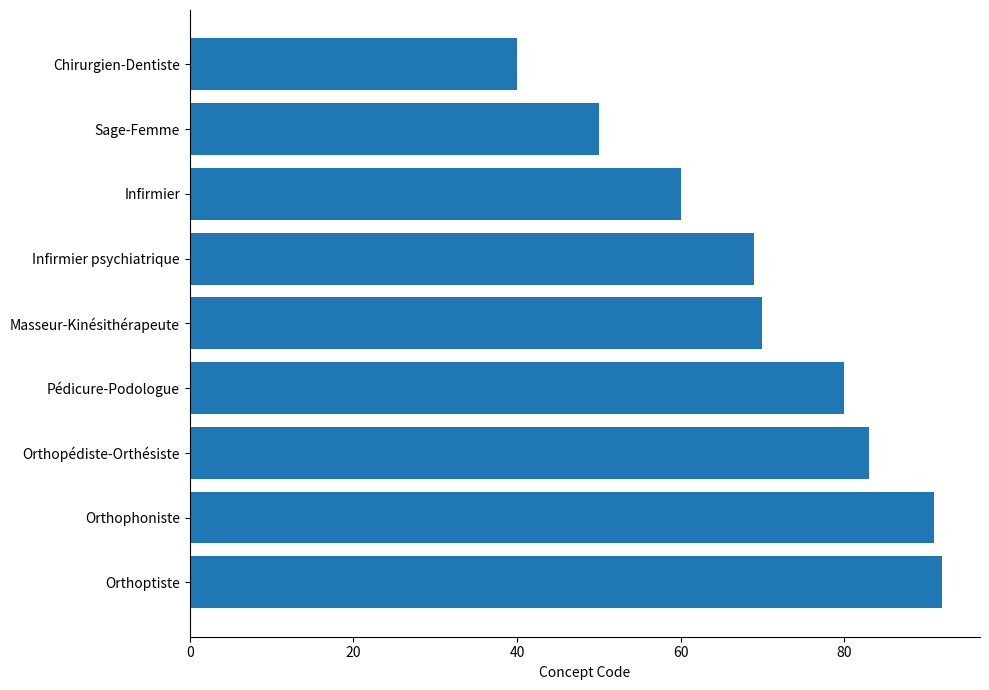

Count the number of categories in the chart.

9